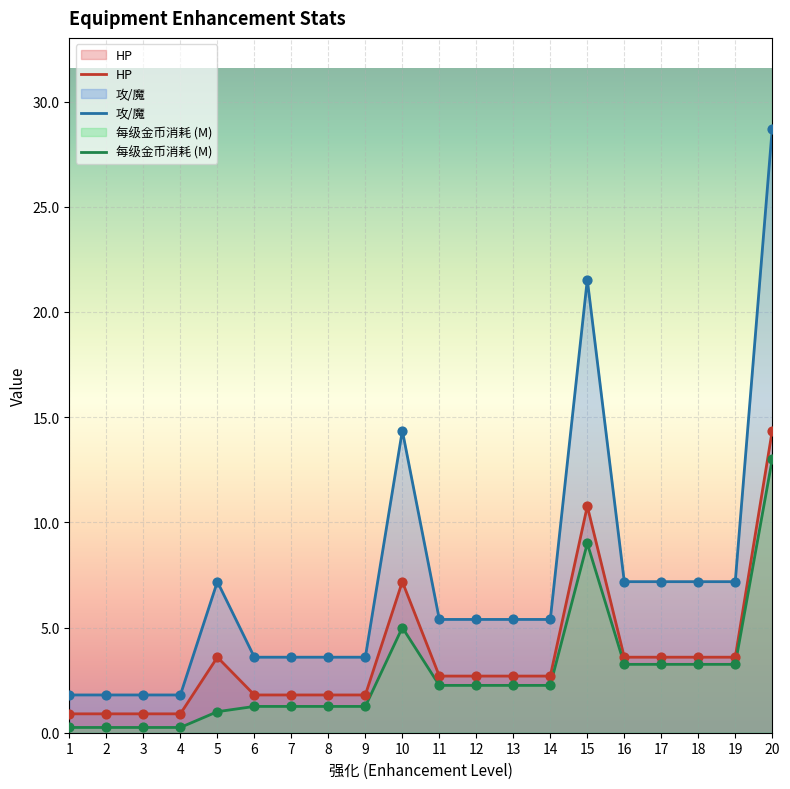

Which series reaches the minimum Y coordinate?

每级金币消耗